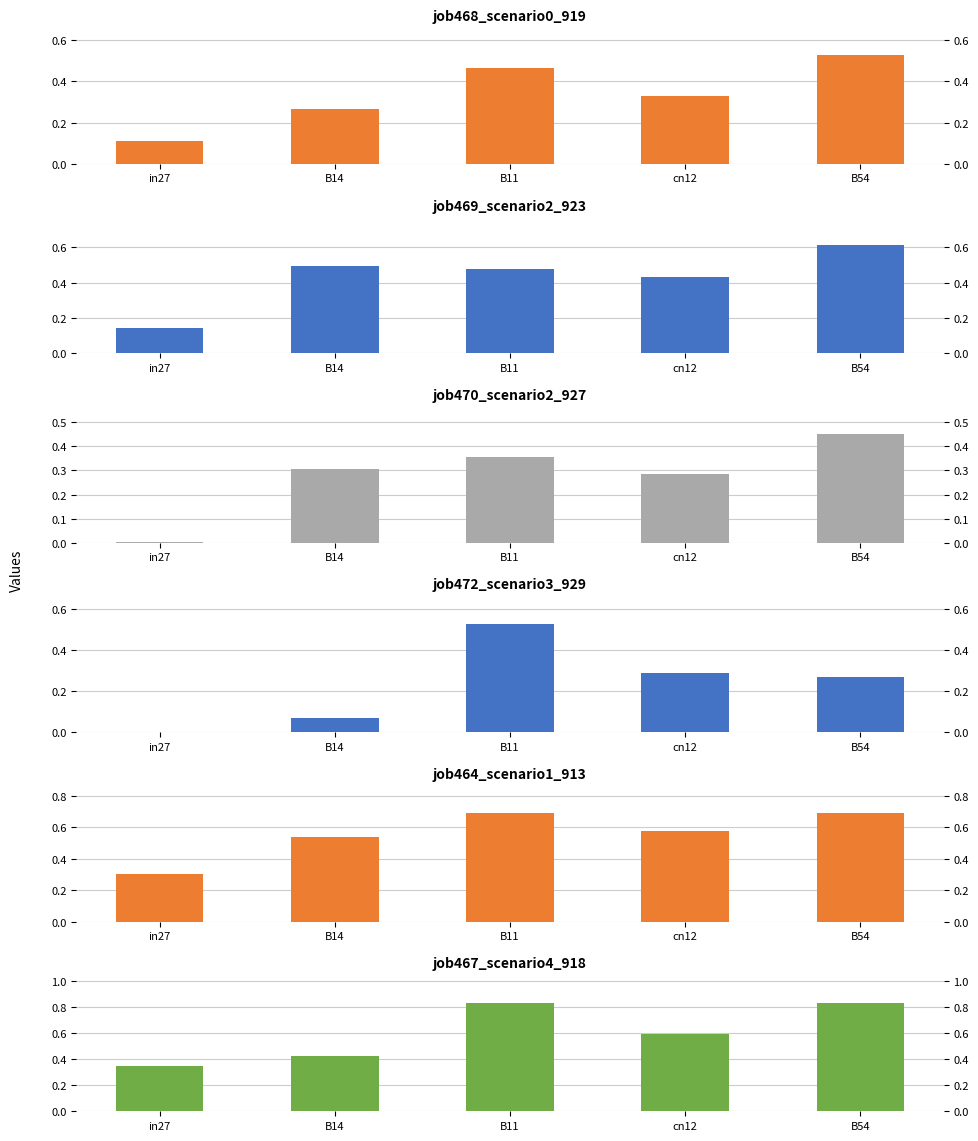

What are all the series names shown in the legend?

job468_scenario0_919, job469_scenario2_923, job470_scenario2_927, job472_scenario3_929, job464_scenario1_913, job467_scenario4_918